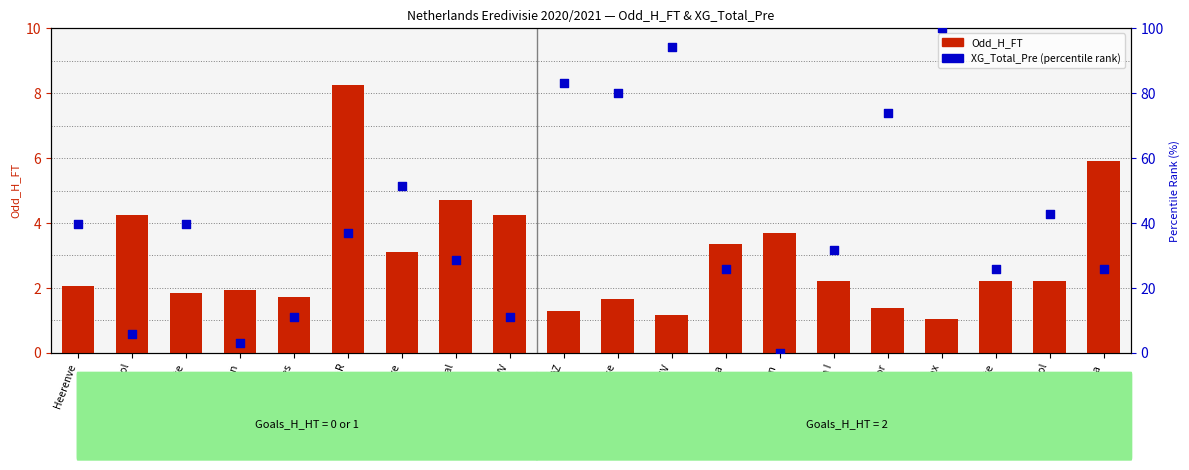

At how many categories does at least one series exceed 87?

2